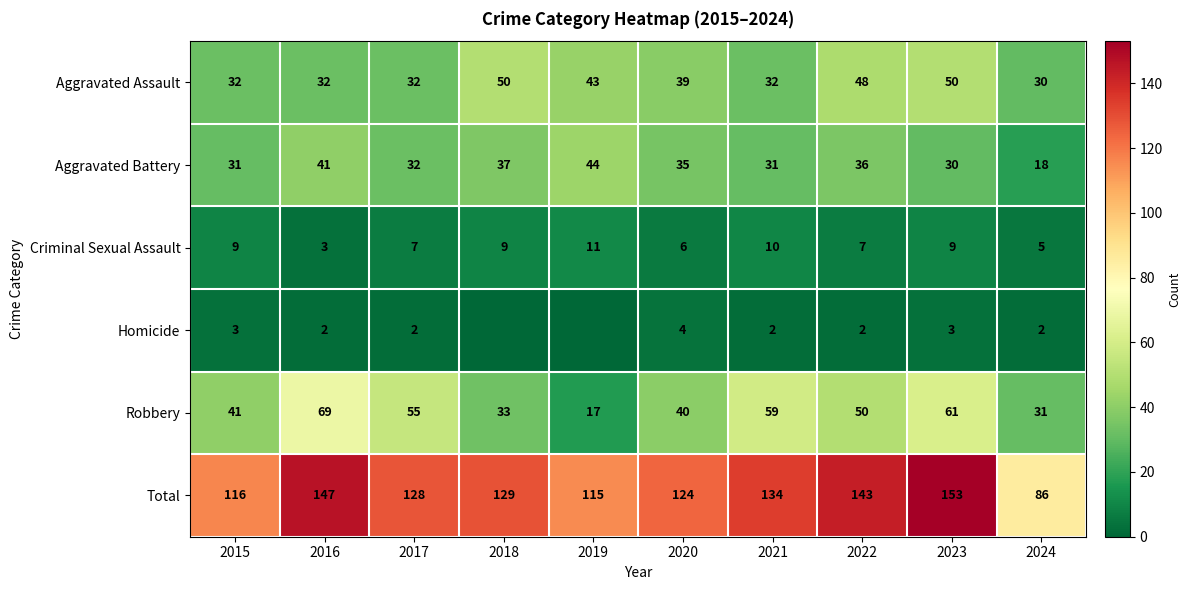

At 2016, list the series in order from smallest to largest.

Homicide, Criminal Sexual Assault, Aggravated Assault, Aggravated Battery, Robbery, Total